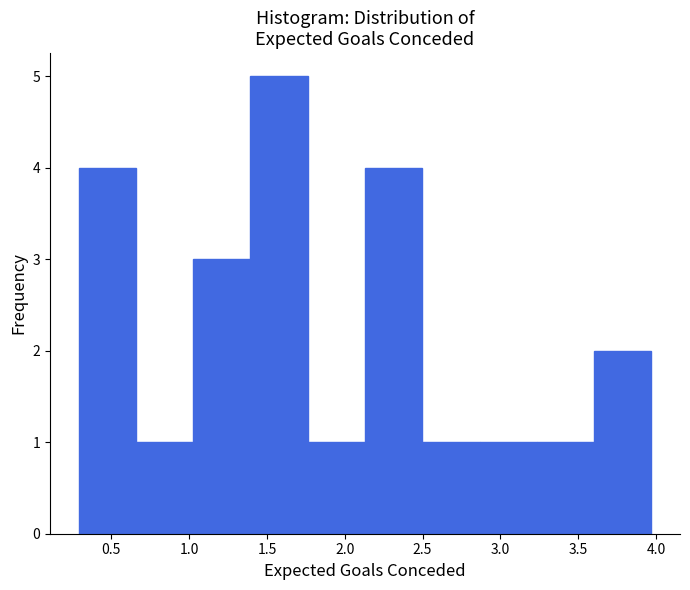

How tall is the bar that spans 0.30 to 0.65 on the x-axis? Neither the bar edges nor the heights are printed on the chart, so give them approximately, as read against the axes.

4